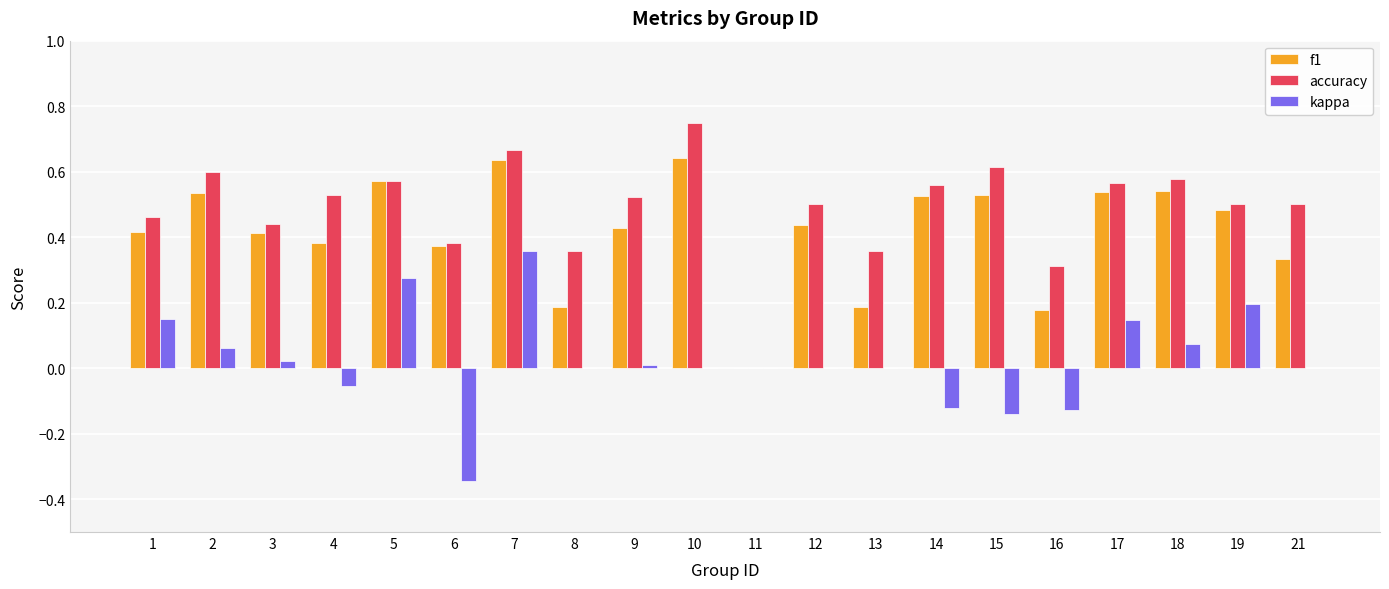

What is the total value across all series at 14?

1.0